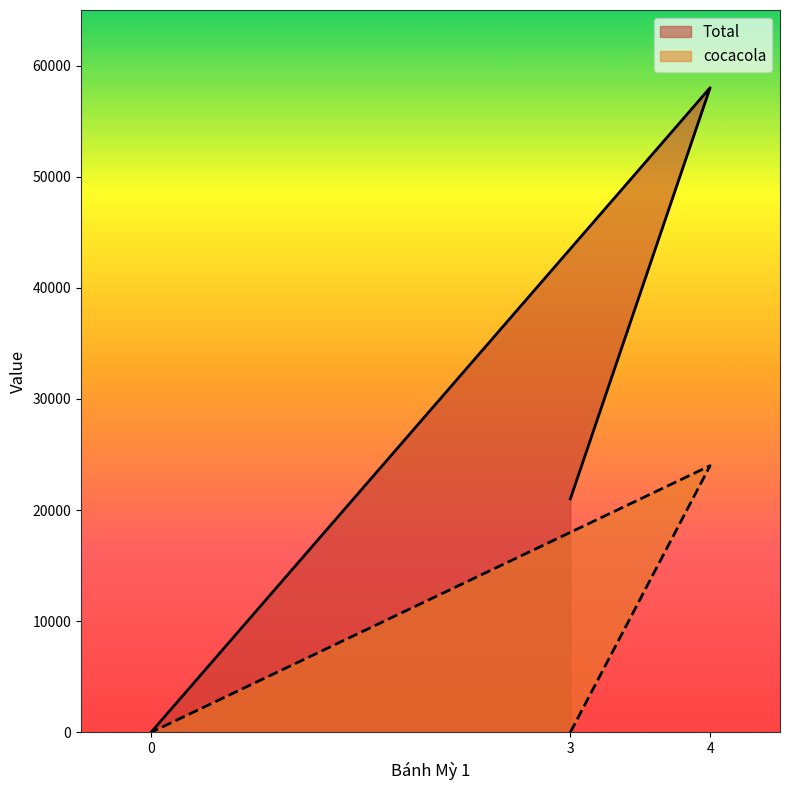

Between 3 and 4, which series saw the biggest shift?

Total